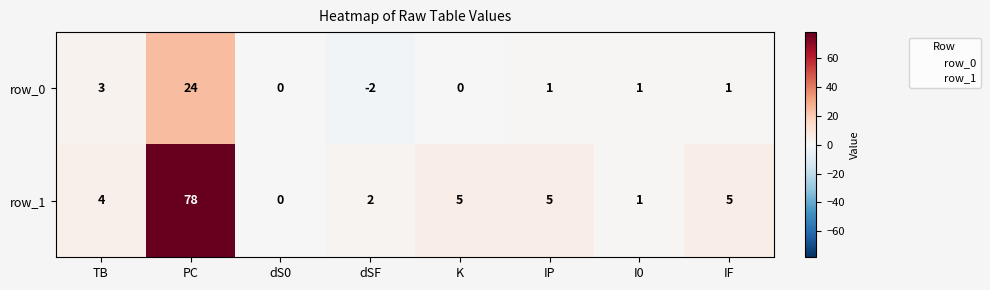

At which label is row_0 closest to 11?

TB